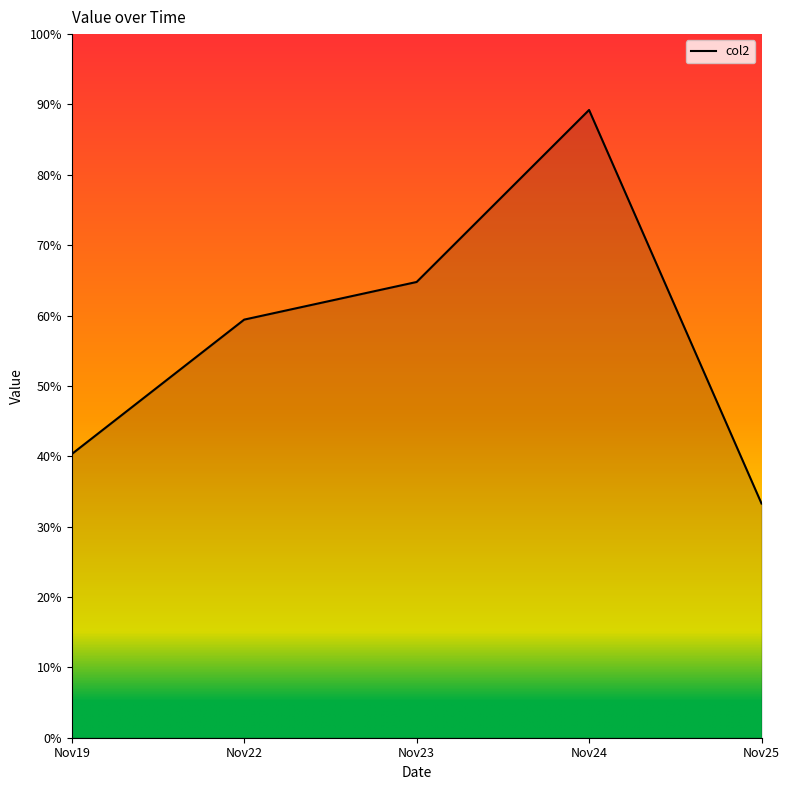

At which category does the chart reach its peak across all series?

Nov24